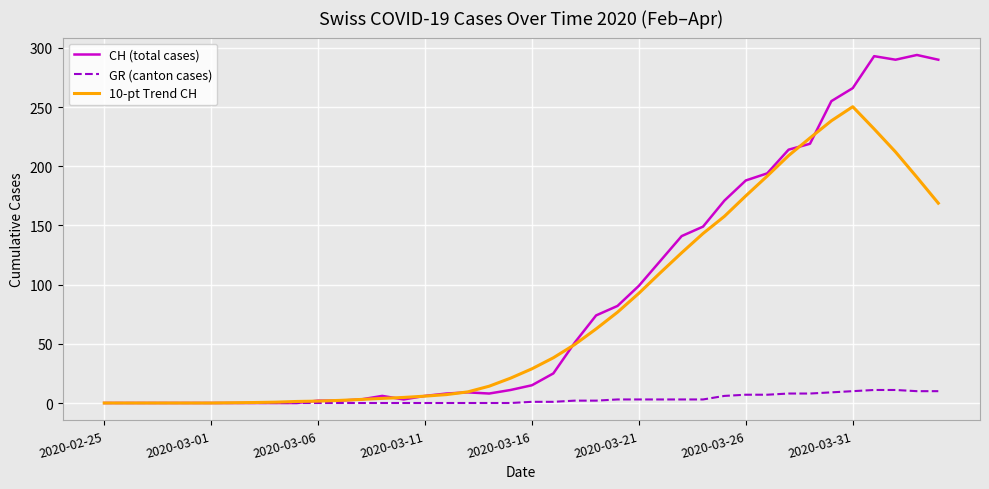

At how many categories does at least one series exceed 76?

16